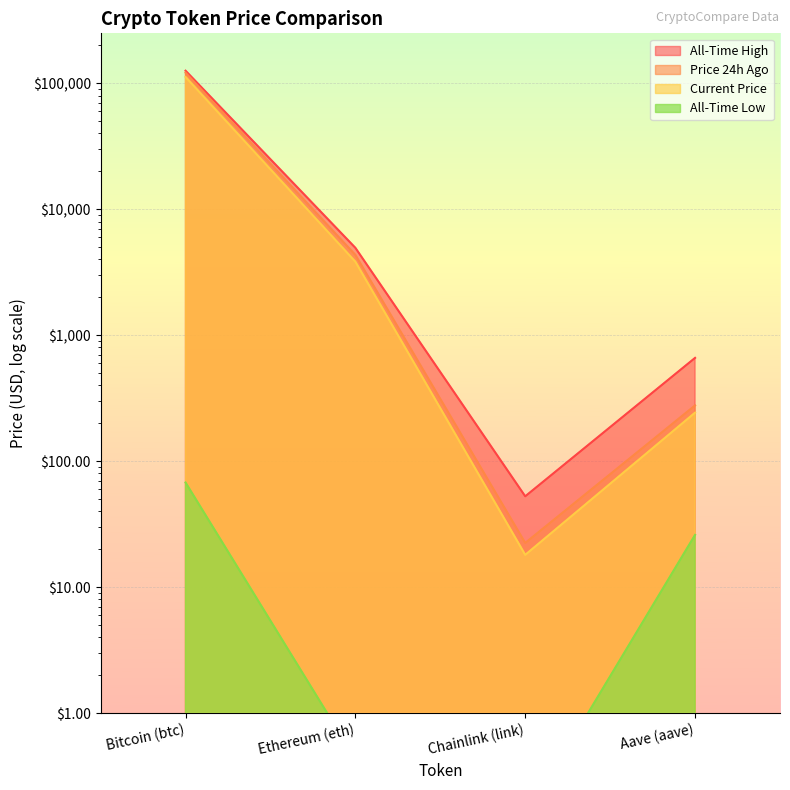

What is the smallest value displayed?

0.1